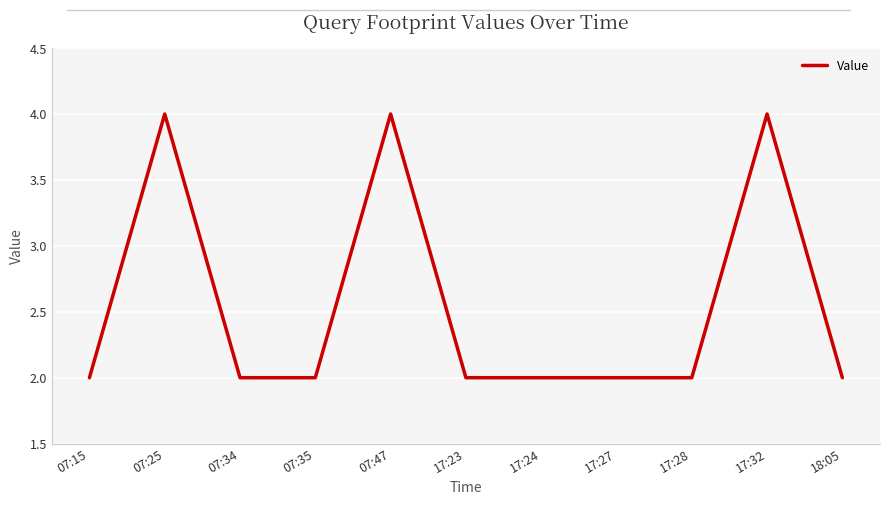

True or false: there are more than 0 points higher than both neighbors.

True